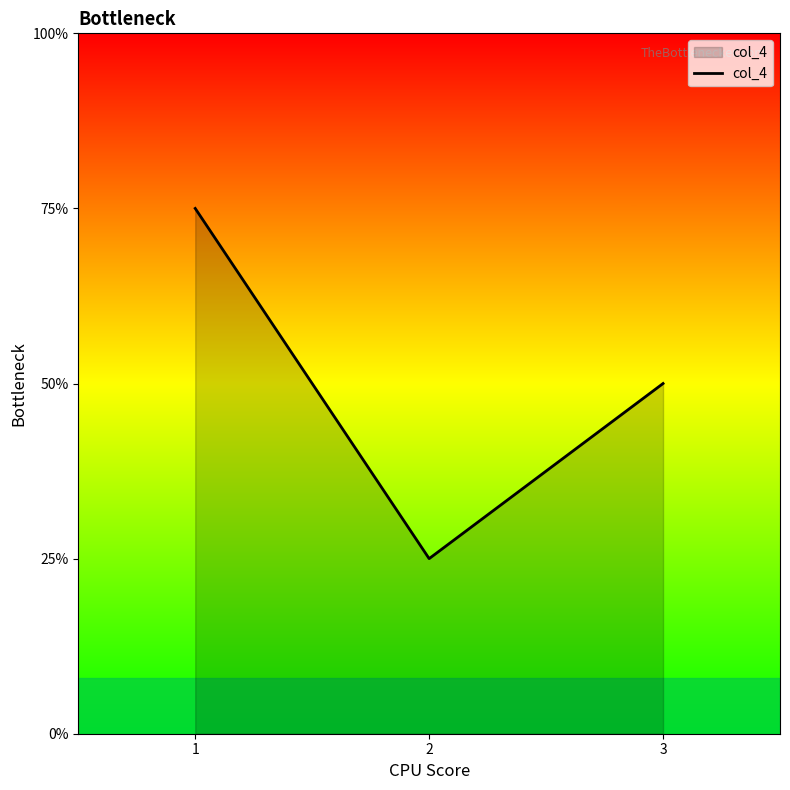

Does the chart have visible grid lines?

No